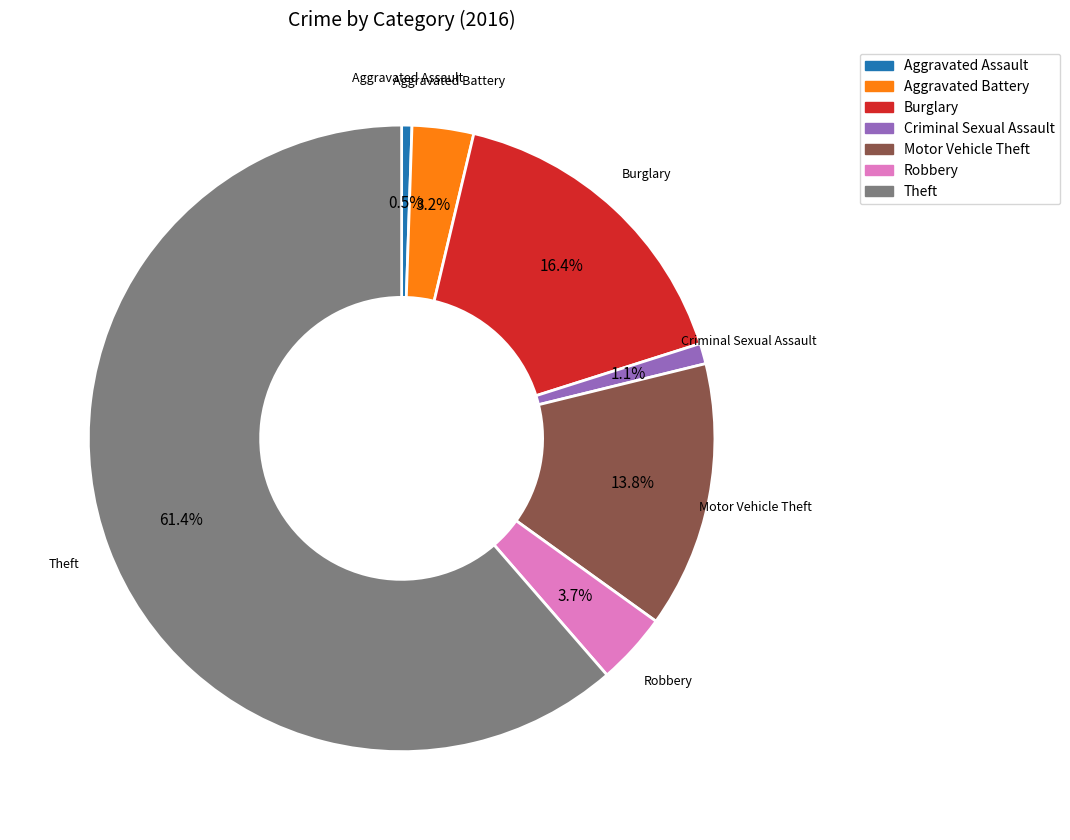

Does any single category account for the majority?

Yes